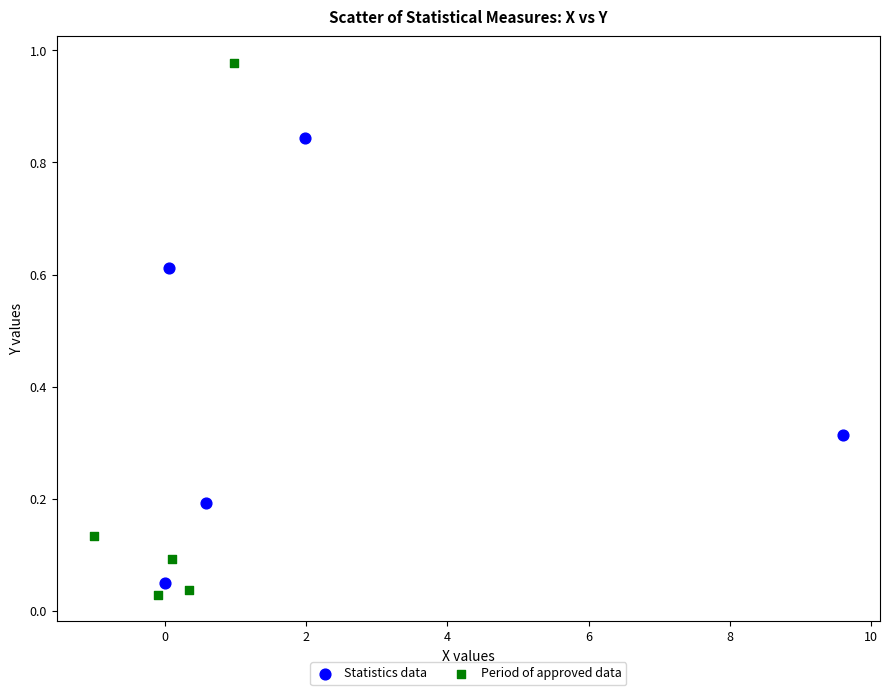

Which series has the widest spread of Y values?

Period of approved data